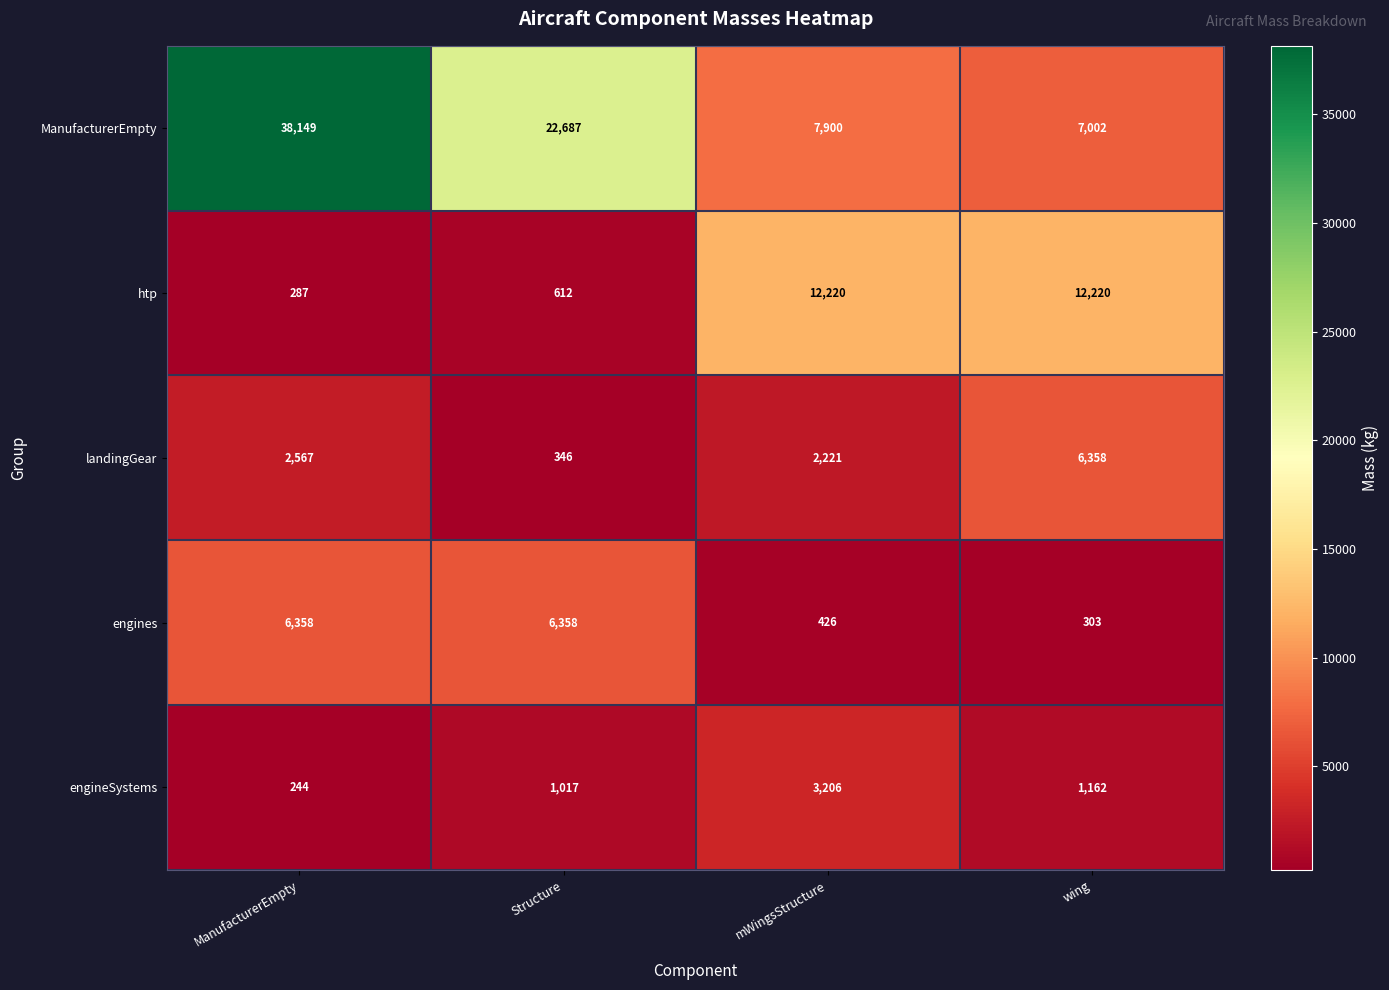

Is it true that engines equals 475 at wing?

False